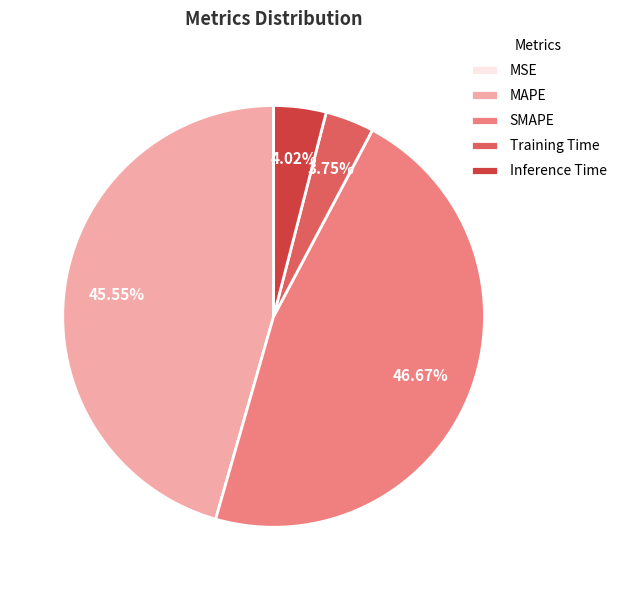

Which category has the biggest portion of the pie?

SMAPE